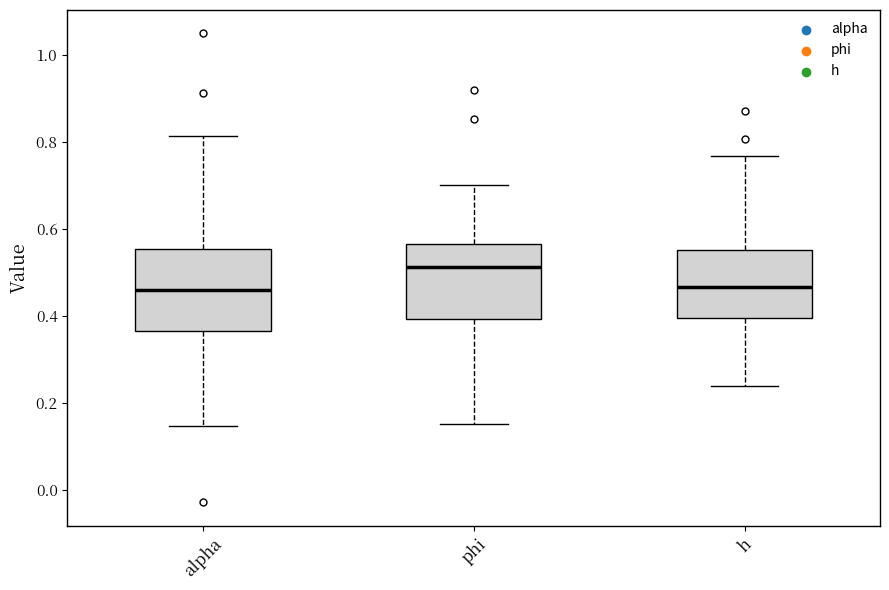

Where is the upper edge of the box for h on the y-axis? The values are not printed on the chart, so give them approximately, as read against the axis.

0.56